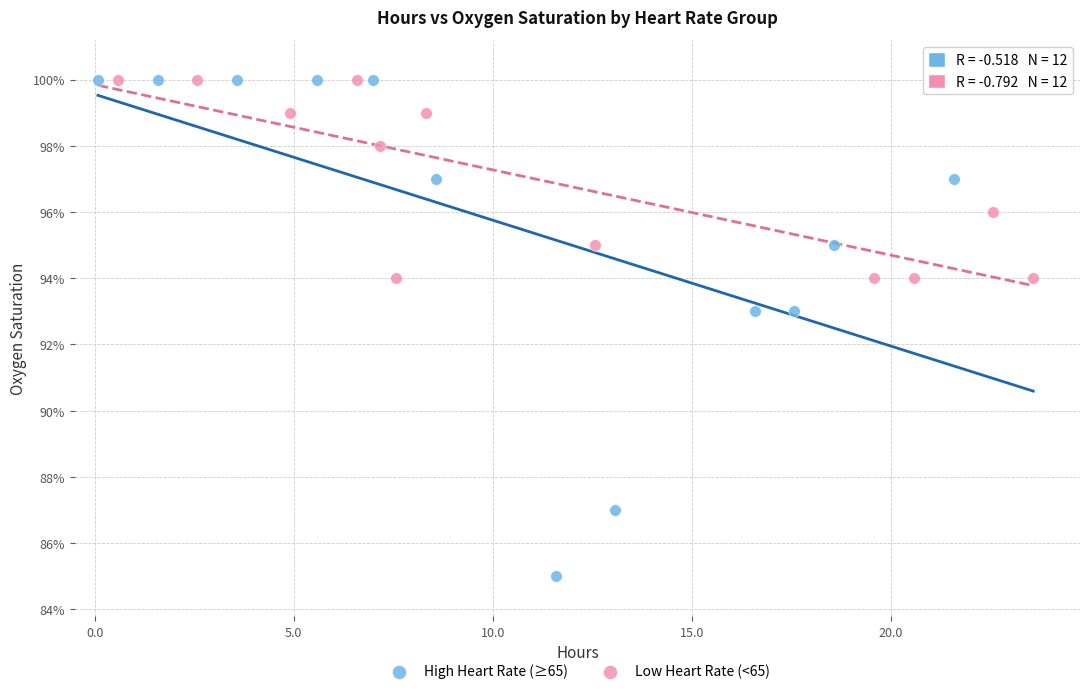

Which series has the widest spread of Y values?

High Heart Rate (≥65)